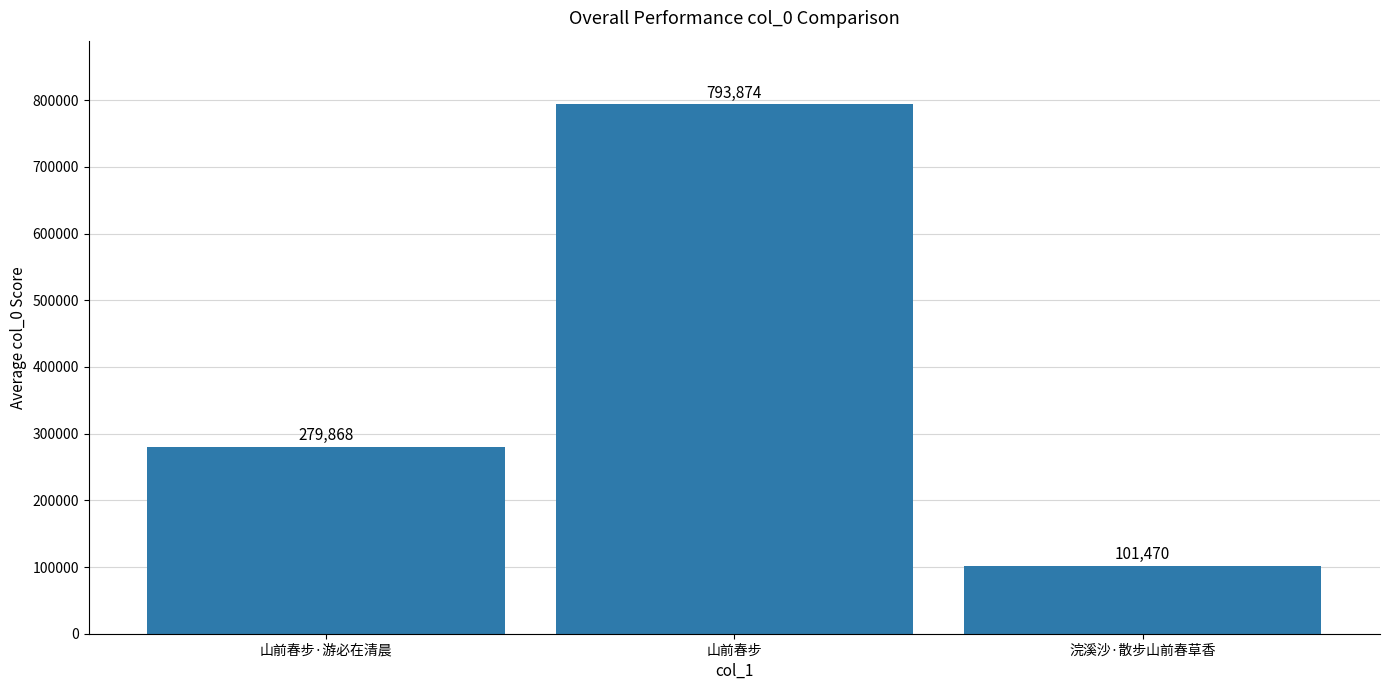

Where is the data nearest to the value 447672?

山前春步·游必在清晨